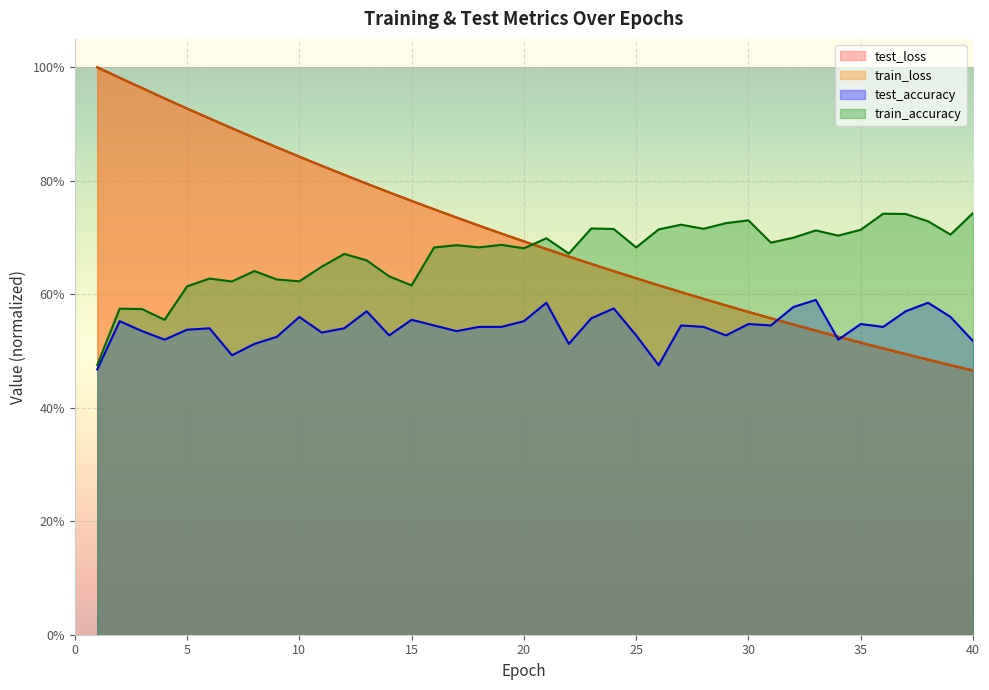

At how many categories does at least one series exceed 0?

40